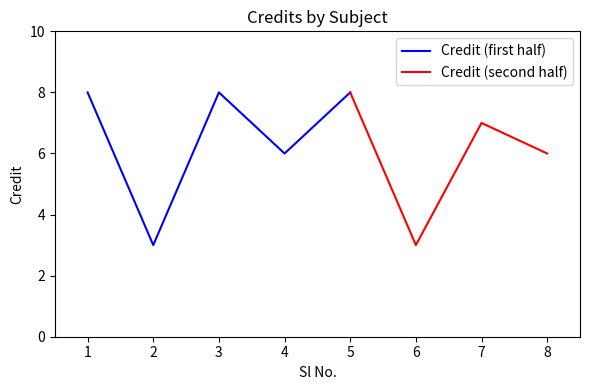

Count the number of values greater than 7.

3